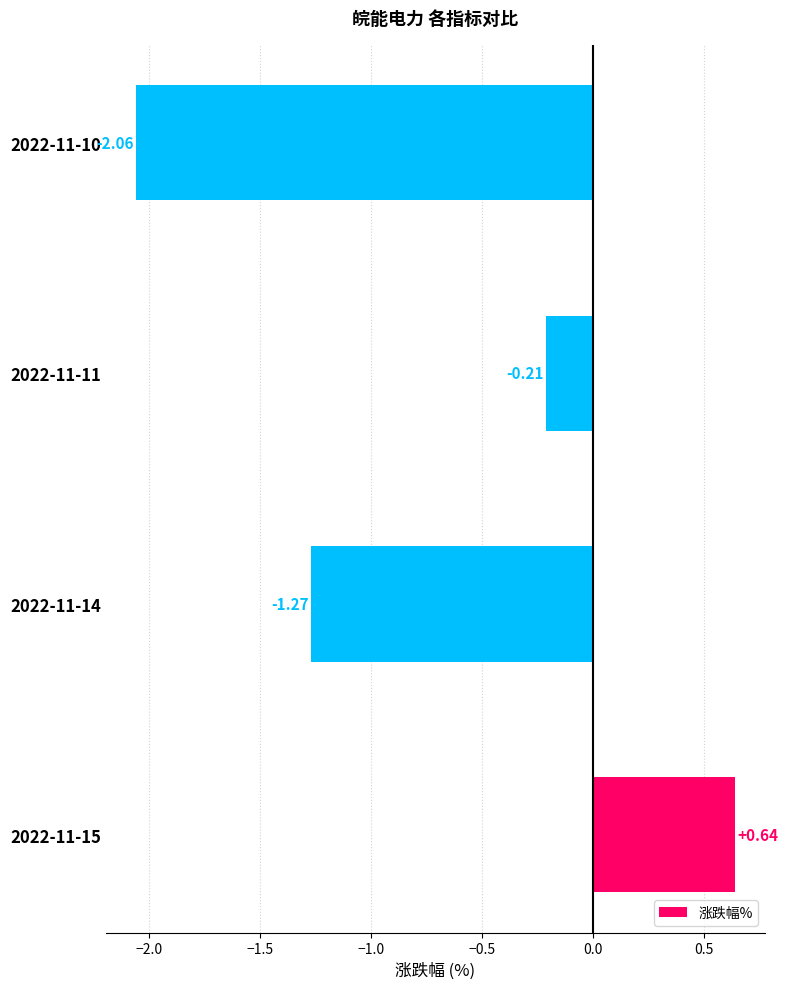

Which has a higher value, 2022-11-10 or 2022-11-11?

2022-11-11